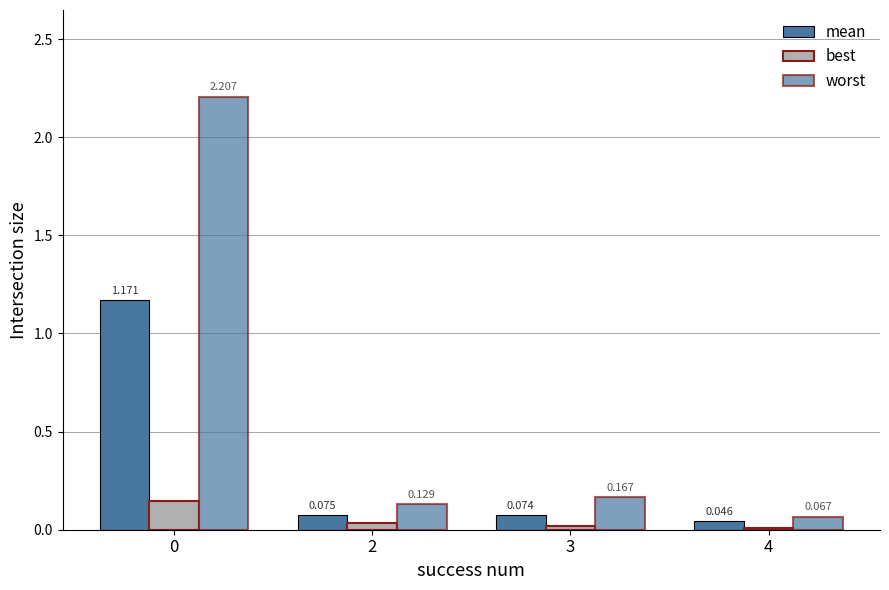

How many groups of bars are there?

4